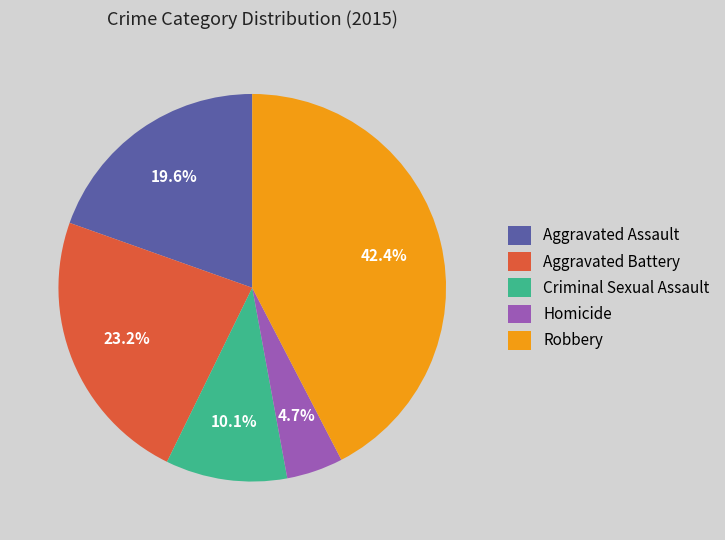

Rank the categories by value from highest to lowest.

Robbery, Aggravated Battery, Aggravated Assault, Criminal Sexual Assault, Homicide